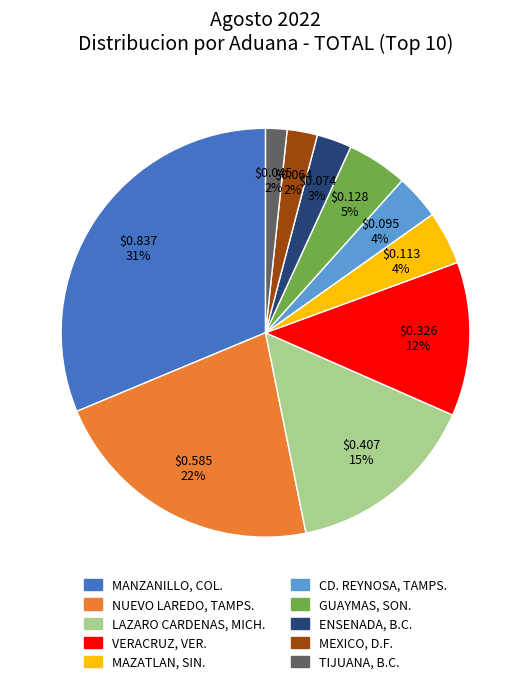

What is the largest slice in the pie chart?

MANZANILLO, COL.